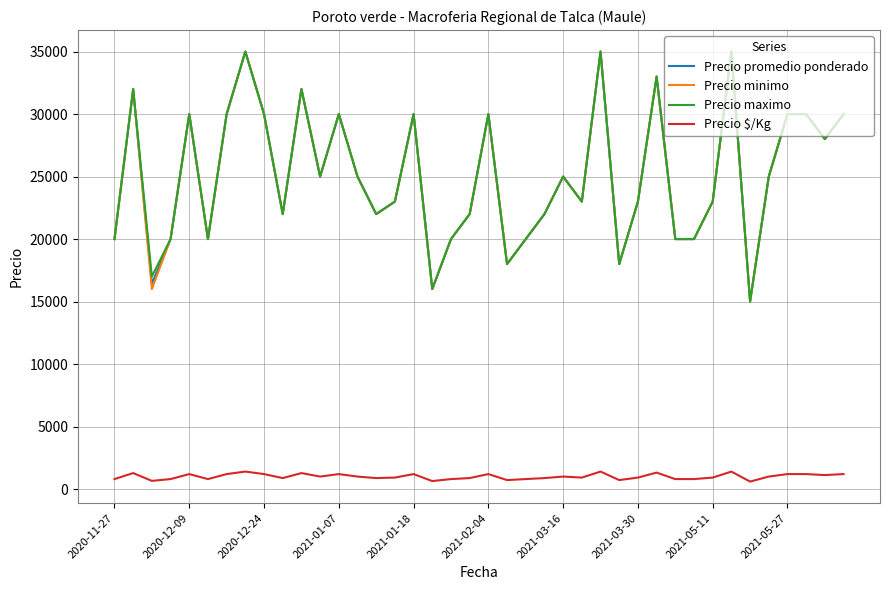

True or false: Precio promedio ponderado and Precio $/Kg intersect in this chart.

False